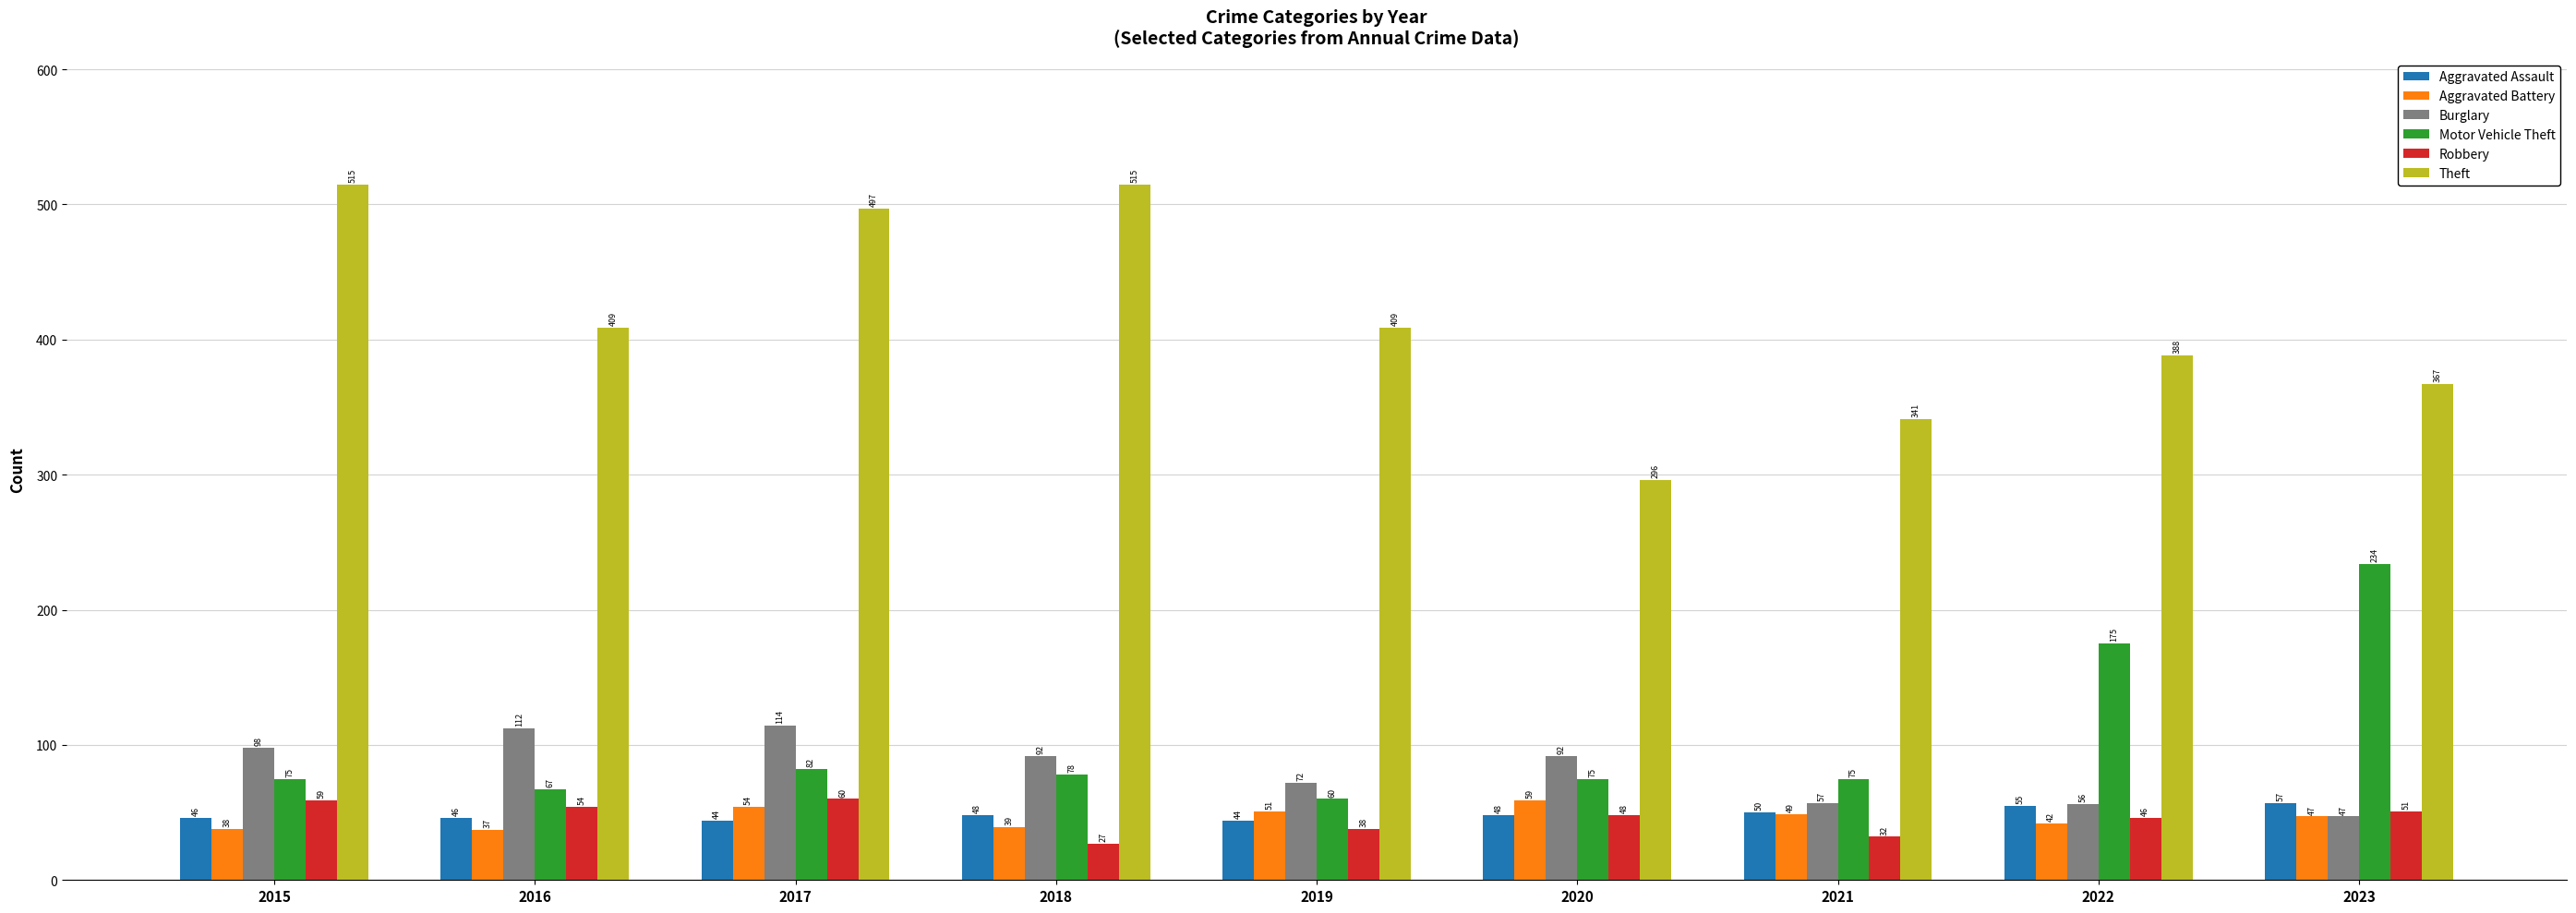

What is the sum of the Motor Vehicle Theft values at 2022 and 2020?

250